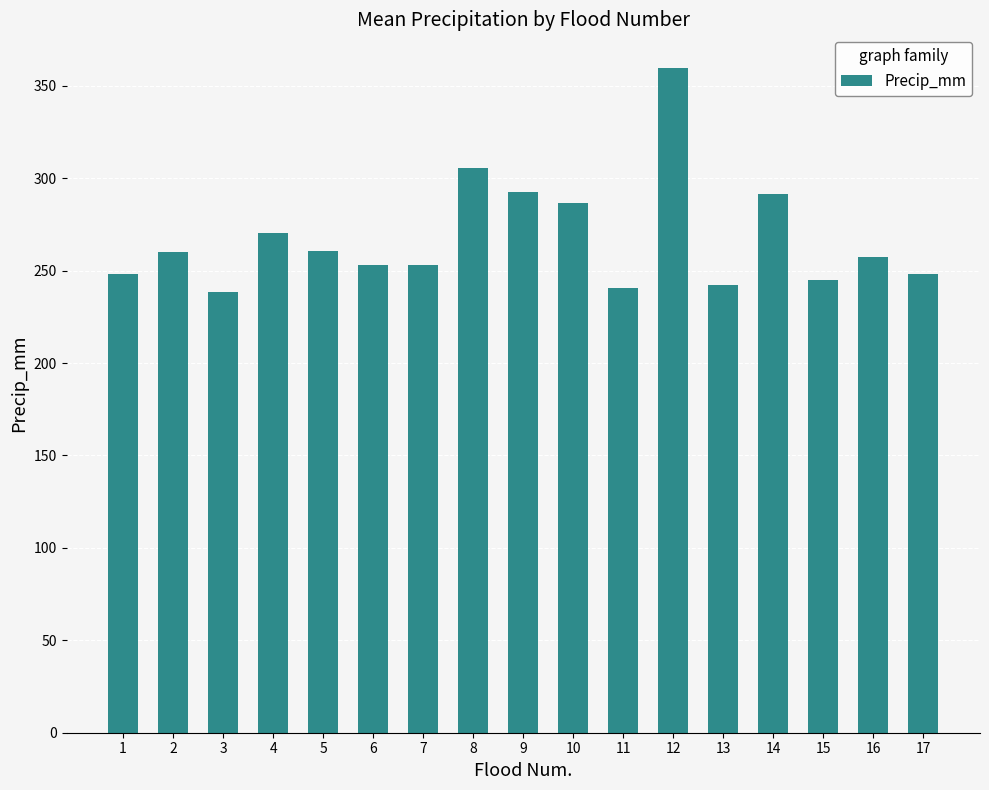

What is the change in value from 6 to 10?

+33.2